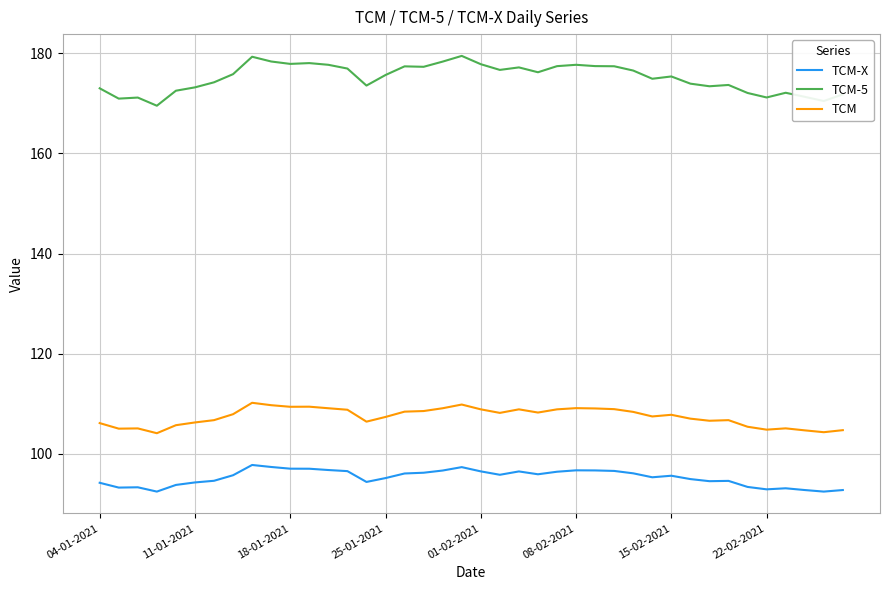

Count the number of data series in this chart.

3